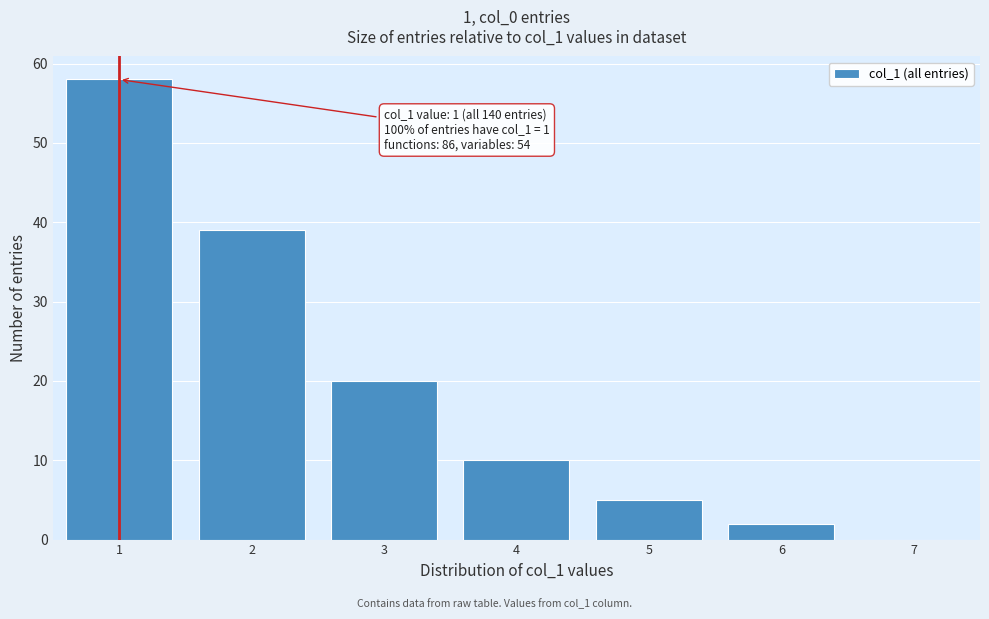

Reading left to right, transcribe all the data shown in this chart.

1=58	2=39	3=20	4=10	5=5	6=2	7=0